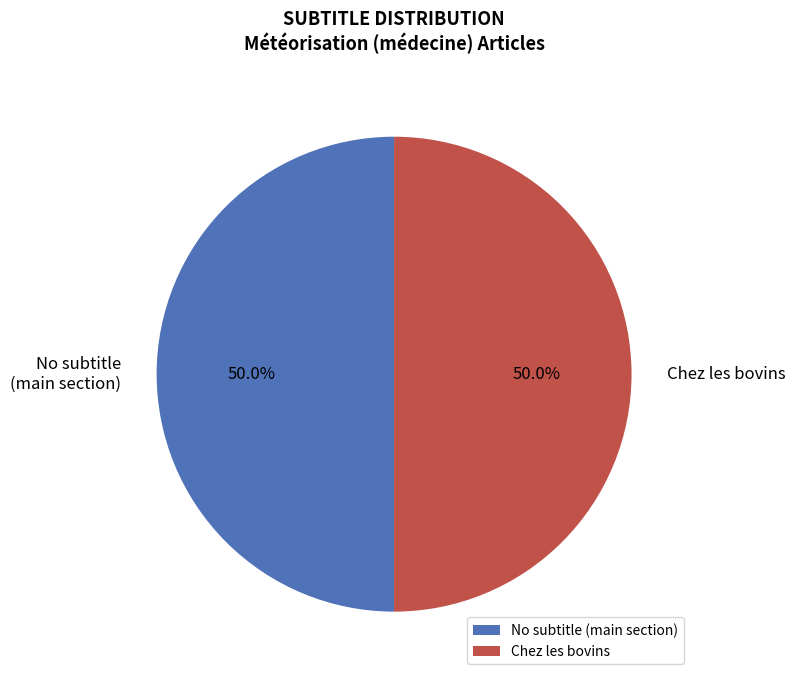

What percentage do Chez les bovins and No subtitle (main section) together represent?

100.0%